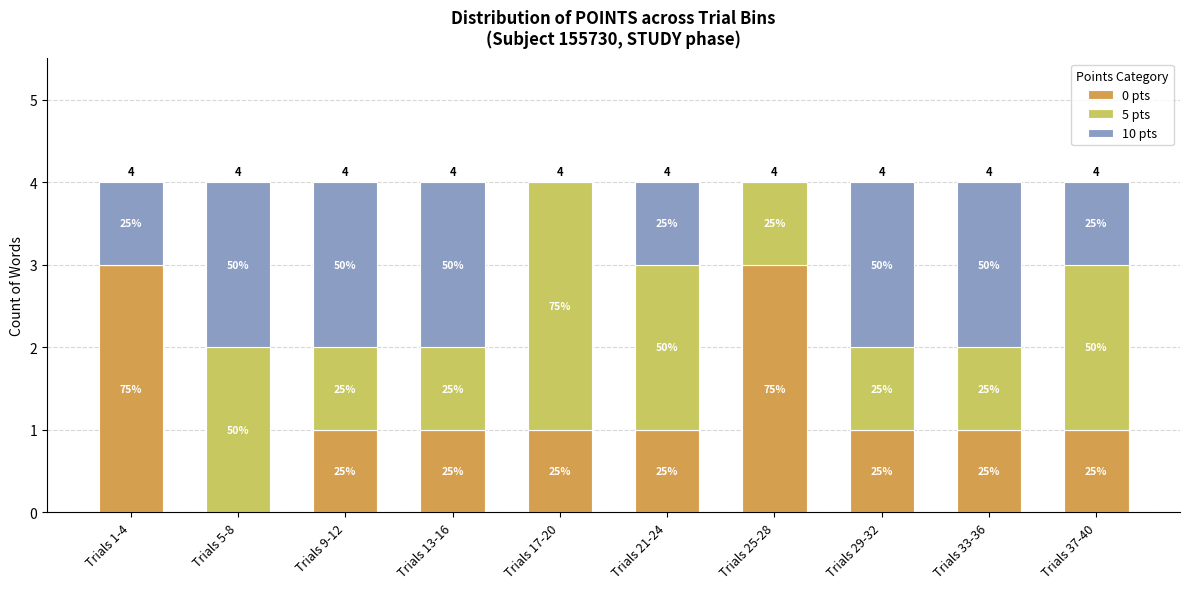

What is the average value of the 10 pts series?

1